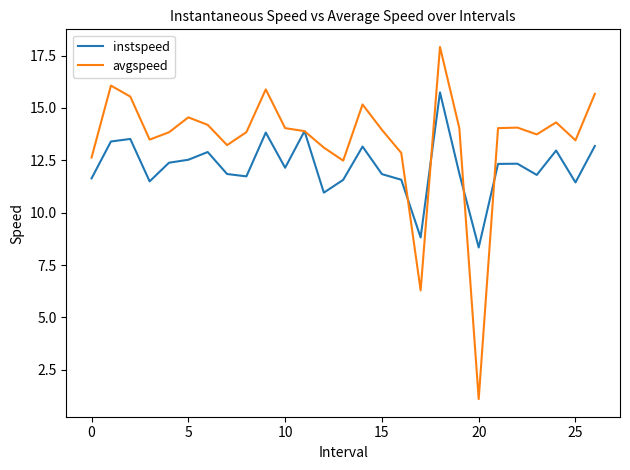

List the series in order of their overall mean, highest first.

avgspeed, instspeed